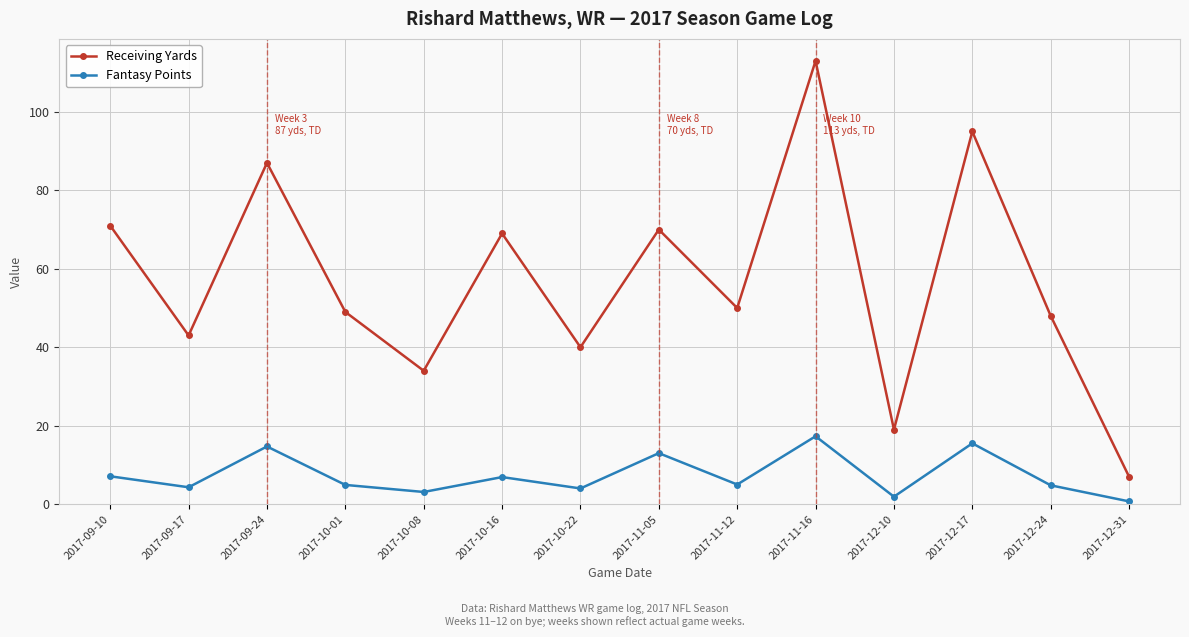

Read the Fantasy Points value at 2017-12-17.

15.5